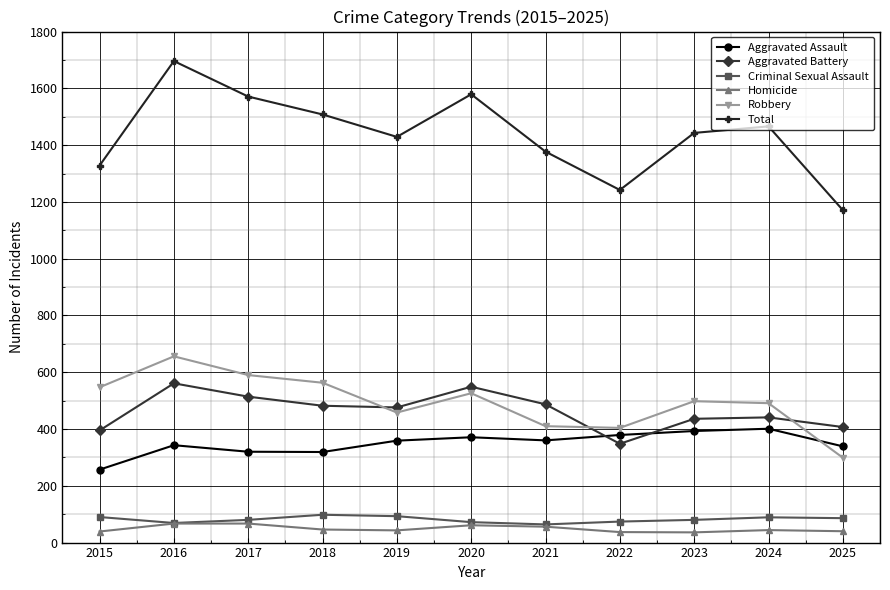

Read the Aggravated Battery value at 2017.

514